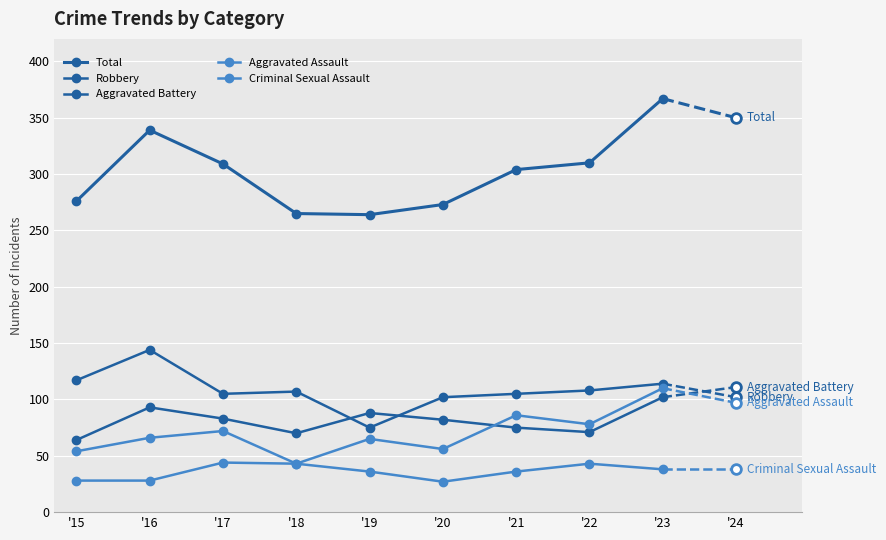

What is the value of the Robbery point at the 9th from the left?

114